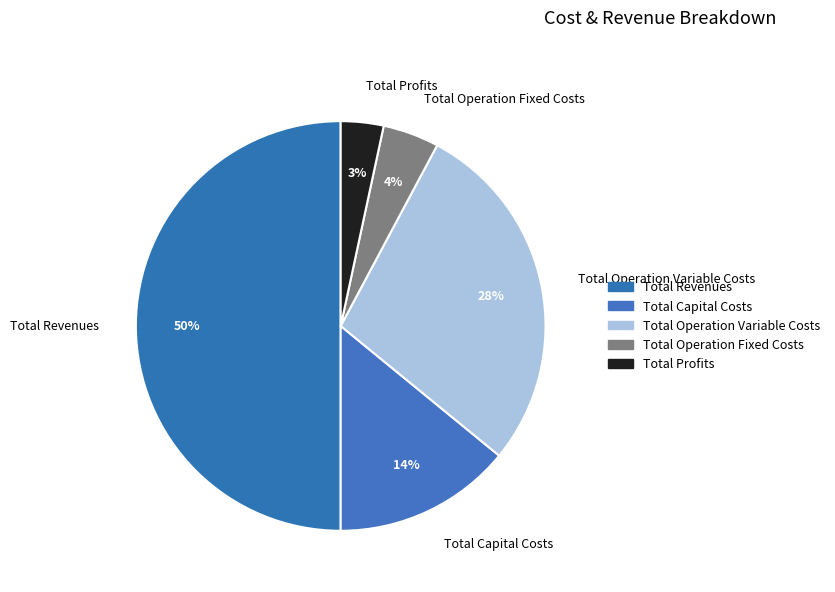

What is the smallest slice in the pie chart?

Total Profits